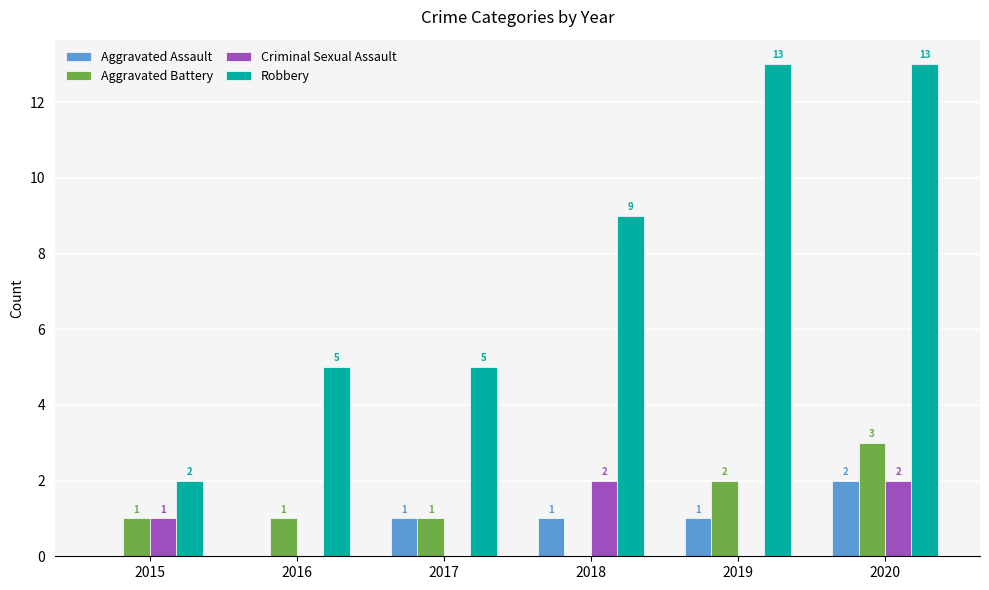

What is the sum of all Robbery values?

47